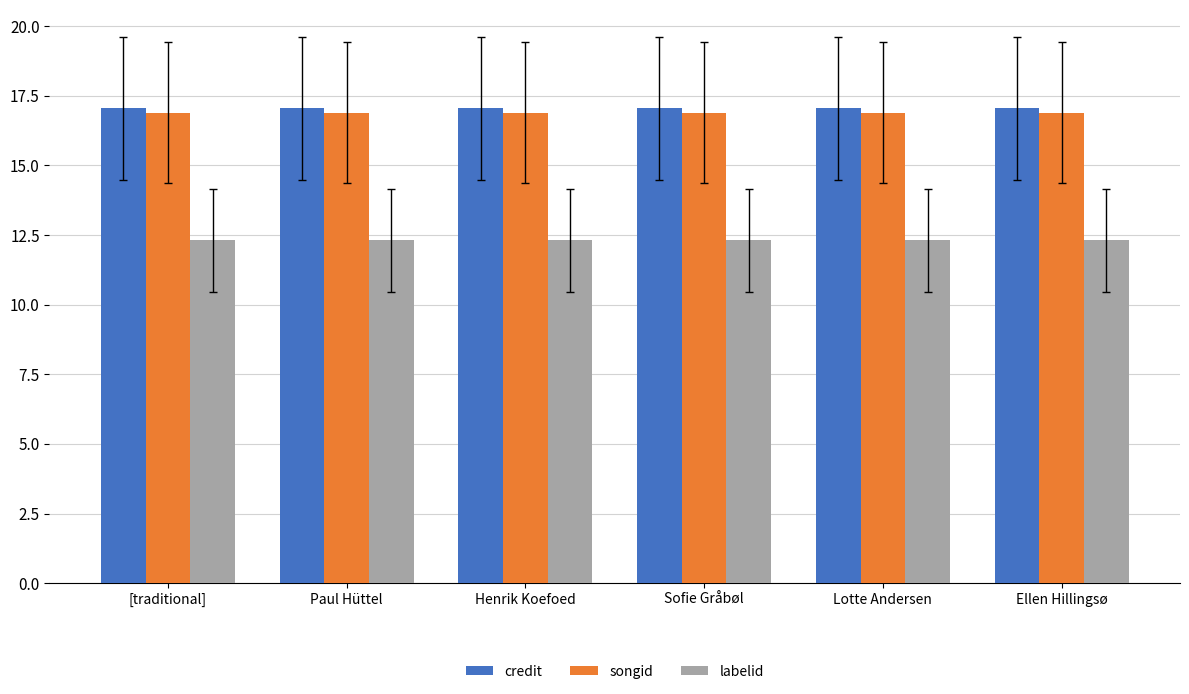

What is the spread (max minus min) of values at Lotte Andersen?

4.7